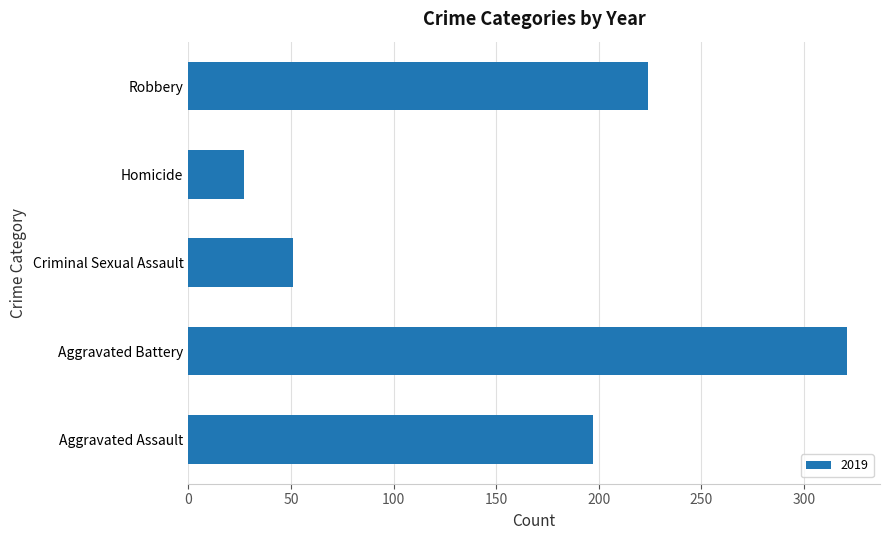

What is the sum of the values at Homicide and Criminal Sexual Assault?

78